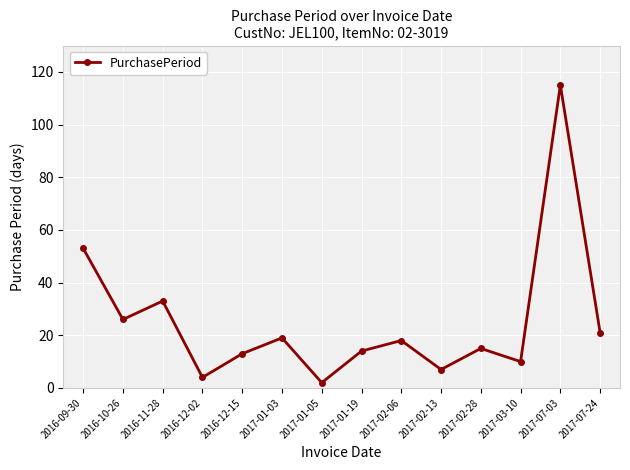

Reading left to right, list all the values displayed in this chart.

2016-09-30=53	2016-10-26=26	2016-11-28=33	2016-12-02=4	2016-12-15=13	2017-01-03=19	2017-01-05=2	2017-01-19=14	2017-02-06=18	2017-02-13=7	2017-02-28=15	2017-03-10=10	2017-07-03=115	2017-07-24=21